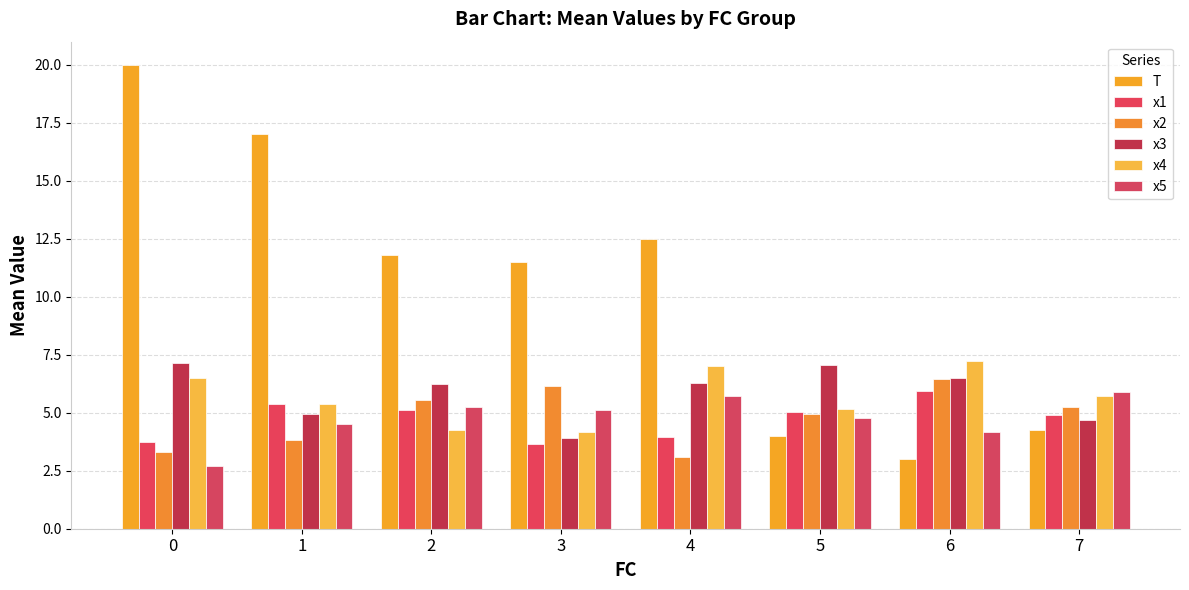

Which series has the largest total across all categories?

T